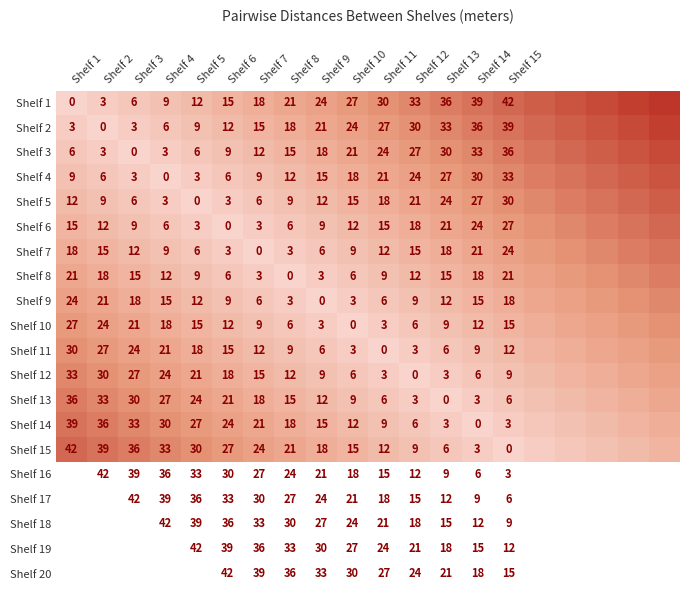

What is the total value across all series at Shelf 10?

180